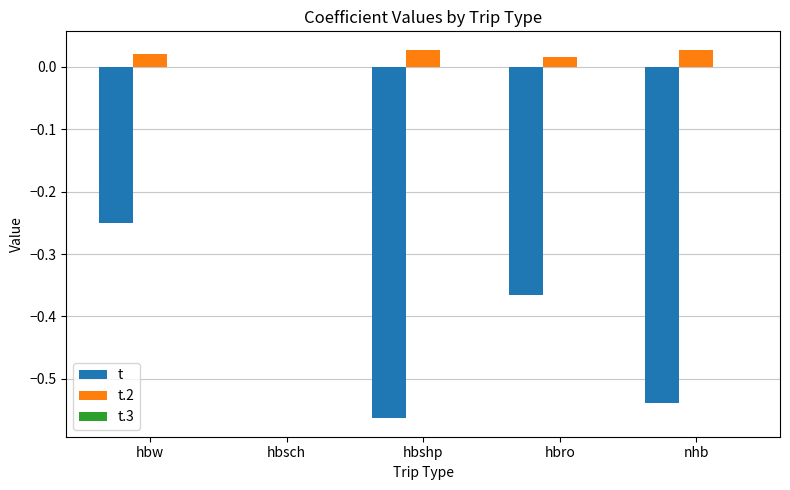

Between hbsch and hbro, which series saw the biggest shift?

t